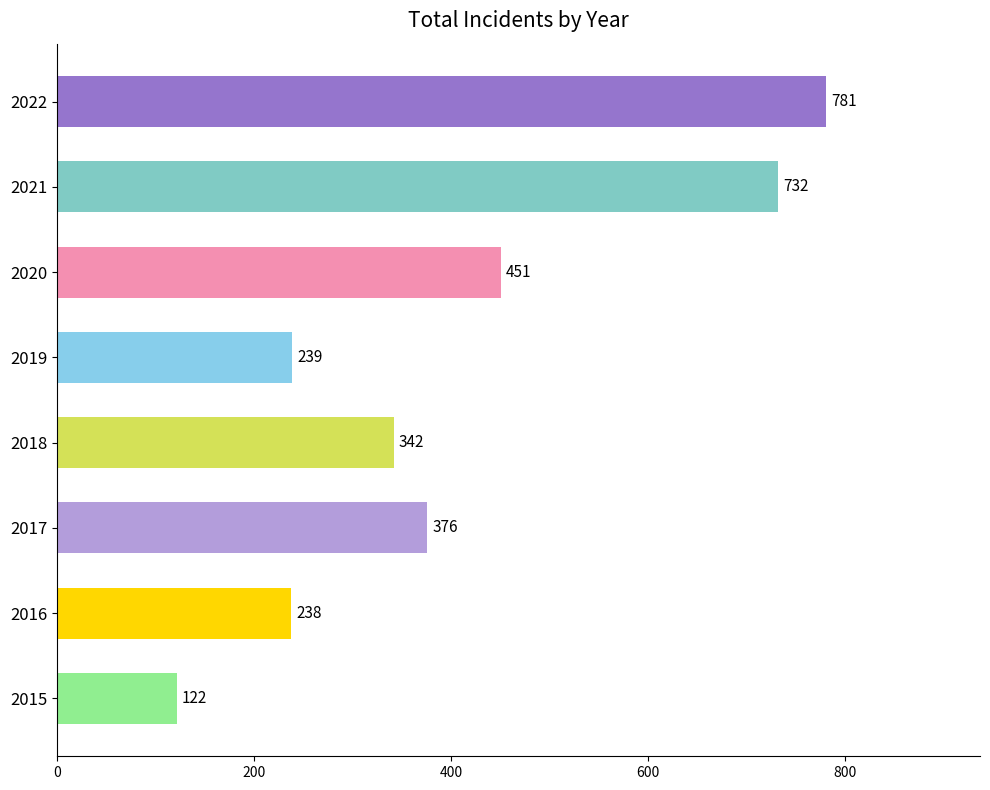

The chart shows a value of 715 at 2020. True or false?

False